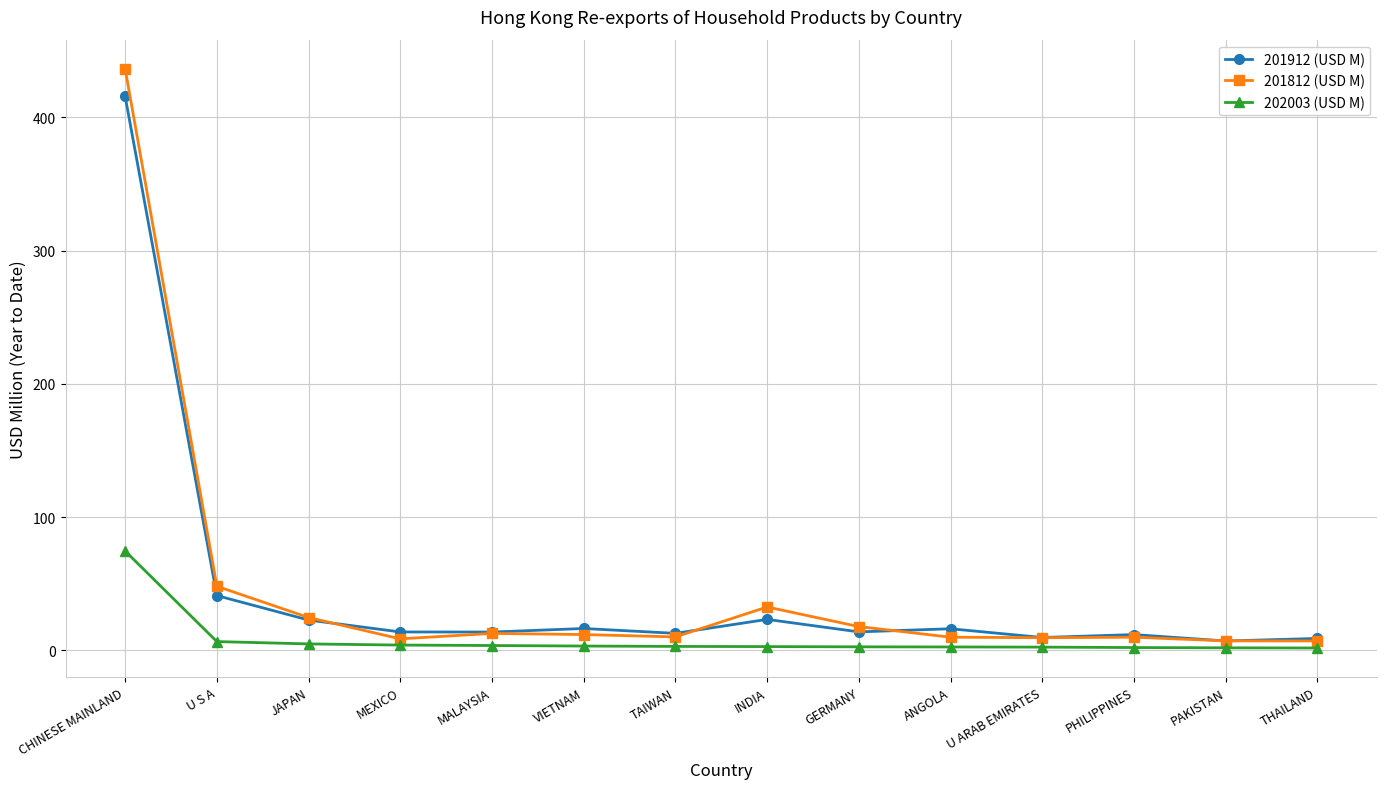

At which category is the sum across all series the highest?

CHINESE MAINLAND